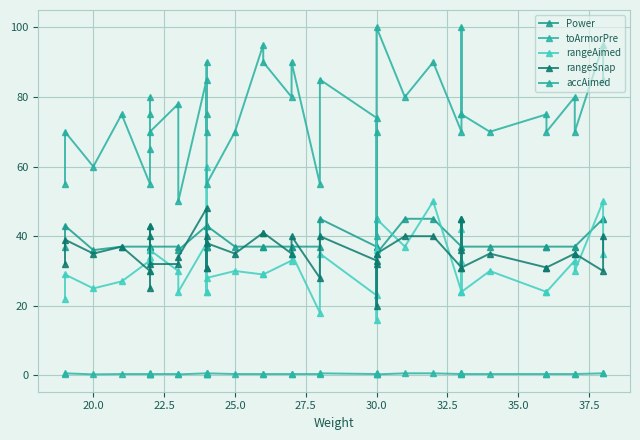

In rangeSnap, how many points are lower than both neighbors (excluding endpoints)?

11